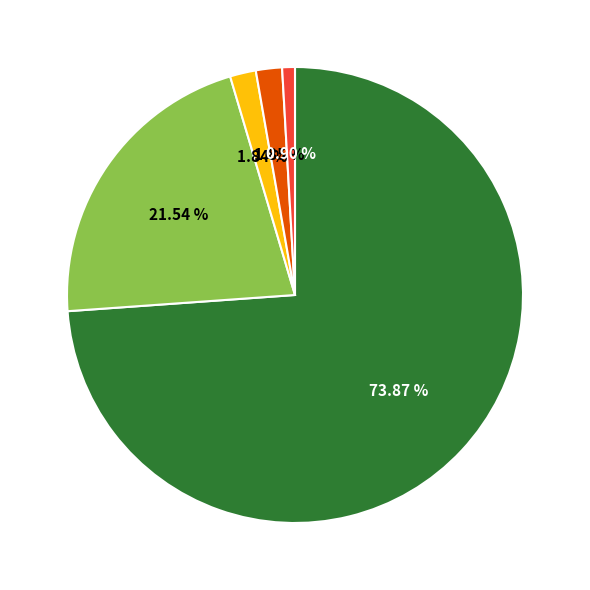

Count the number of slices in the pie.

5